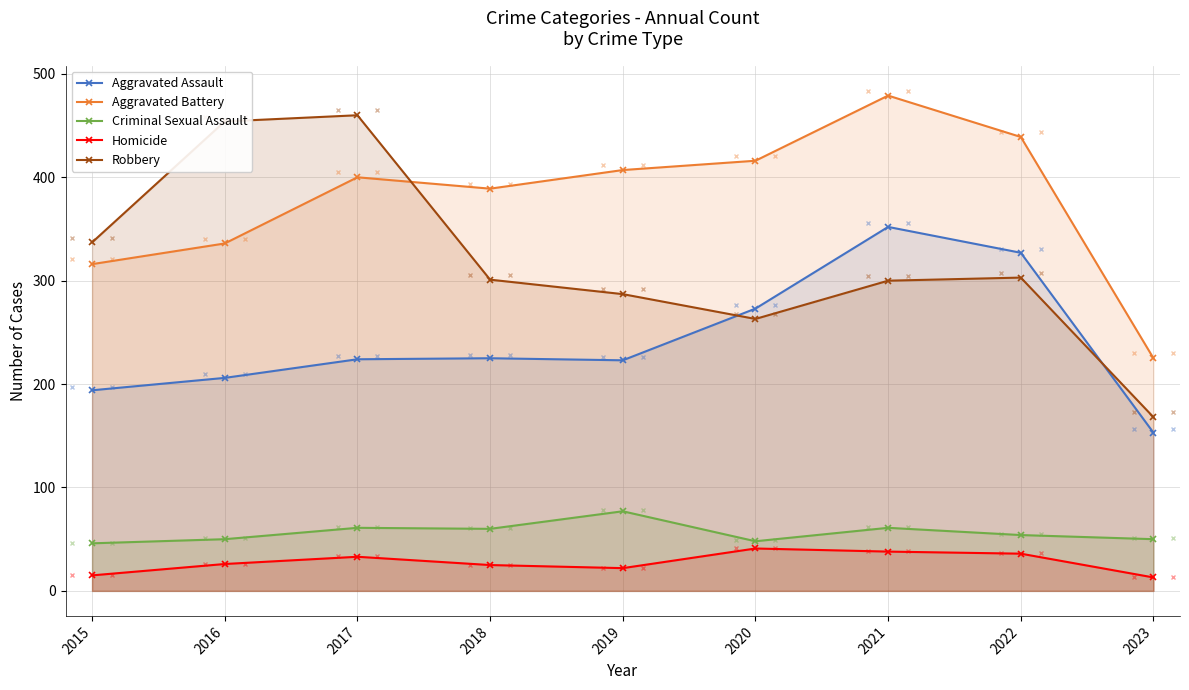

True or false: Aggravated Assault and Aggravated Battery intersect in this chart.

False